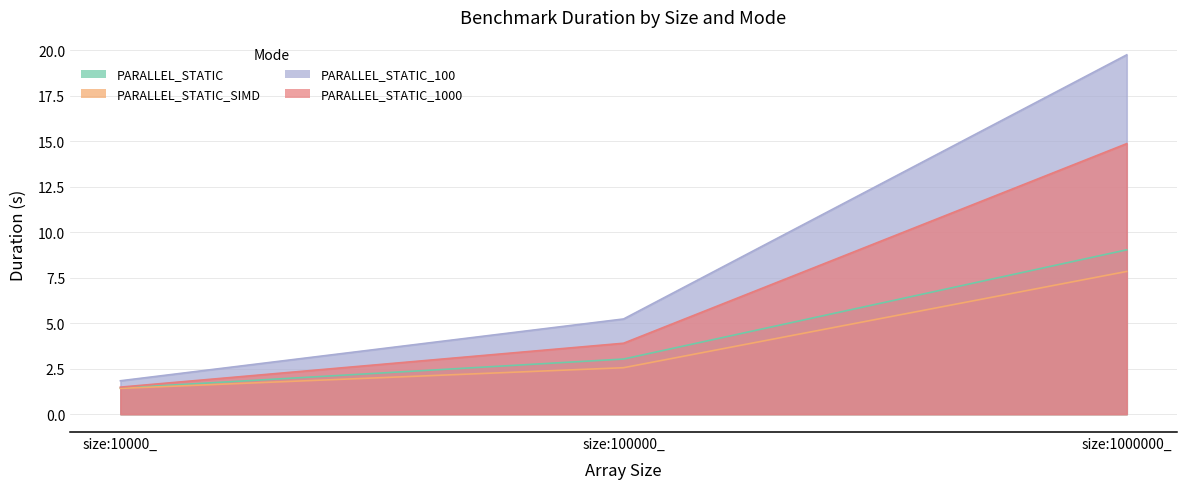

List the labels in order of PARALLEL_STATIC_1000 value, smallest first.

size:10000_, size:100000_, size:1000000_